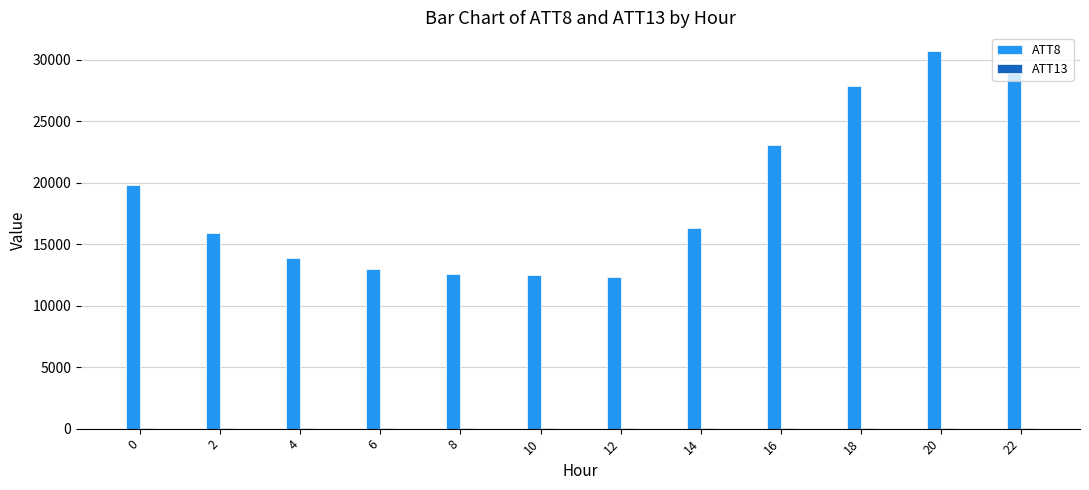

Which series has the largest total across all categories?

ATT8